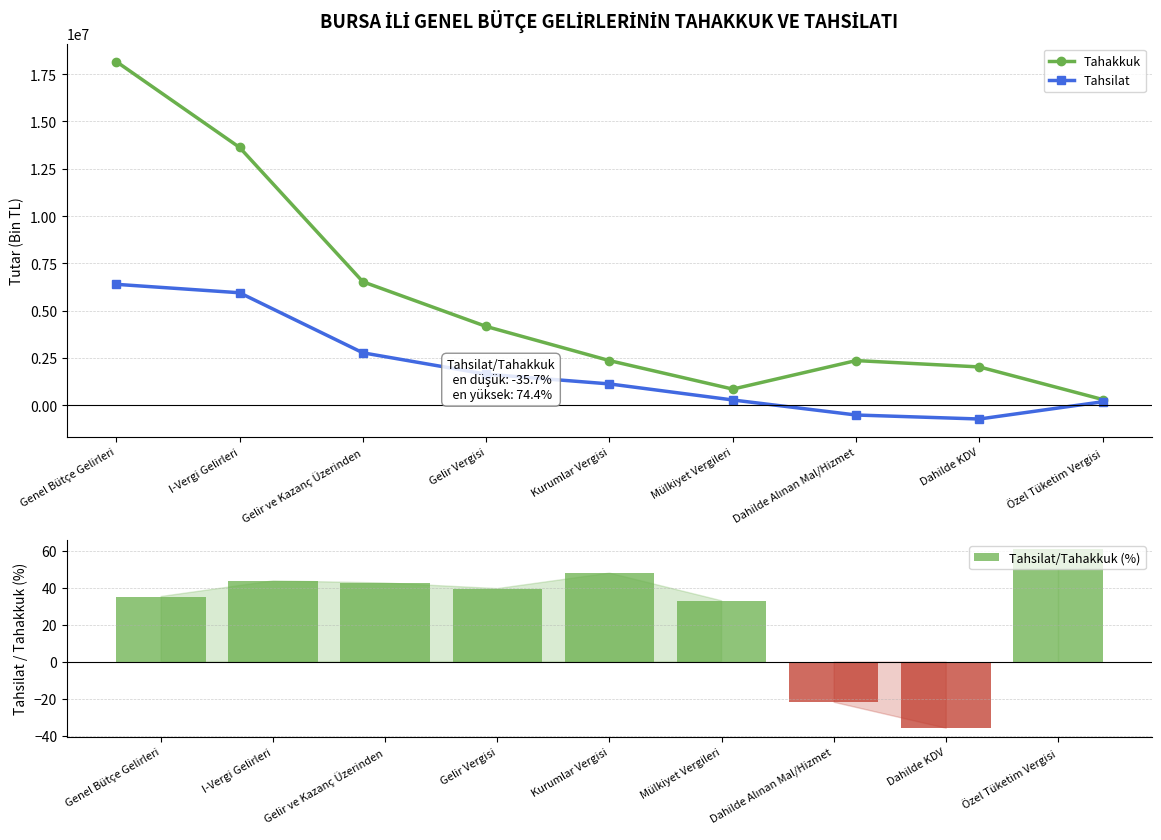

Is the value of Tahsilat/Tahakkuk (%) at Dahilde KDV greater than the value of Tahsilat at Gelir Vergisi?

No